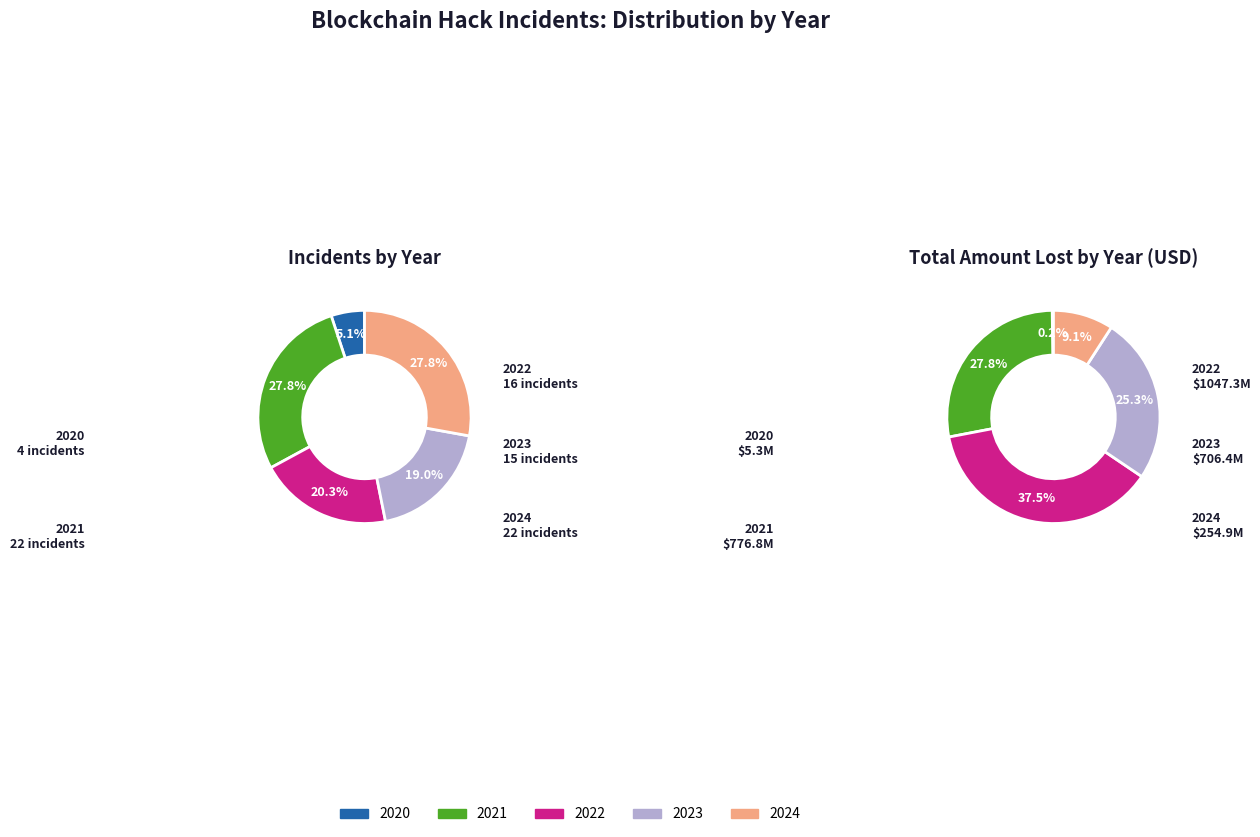

To the nearest percent, what is the average slice percentage?

20%